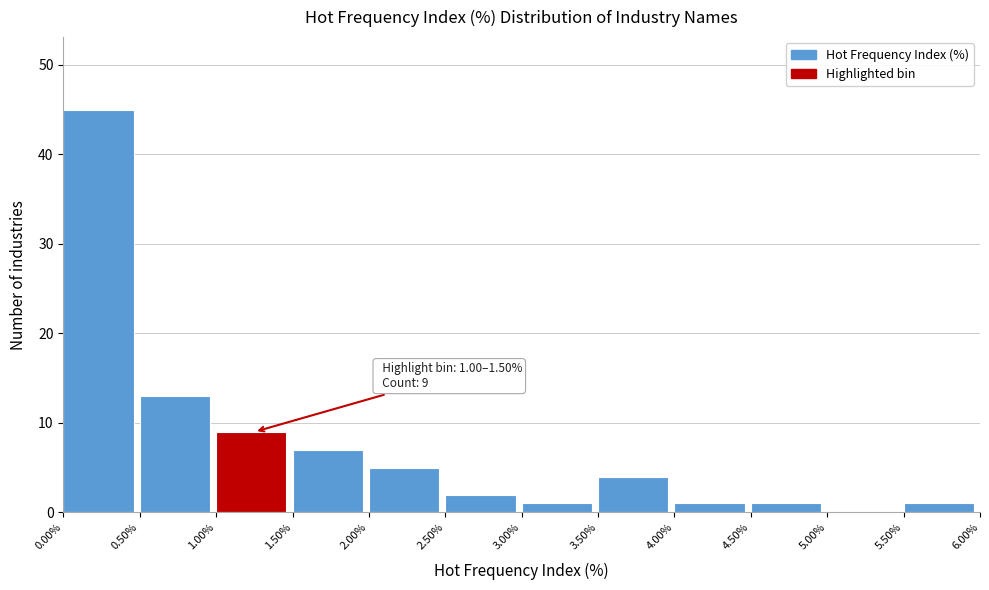

Which range on the x-axis has the tallest bar?

0.00% to 0.50%